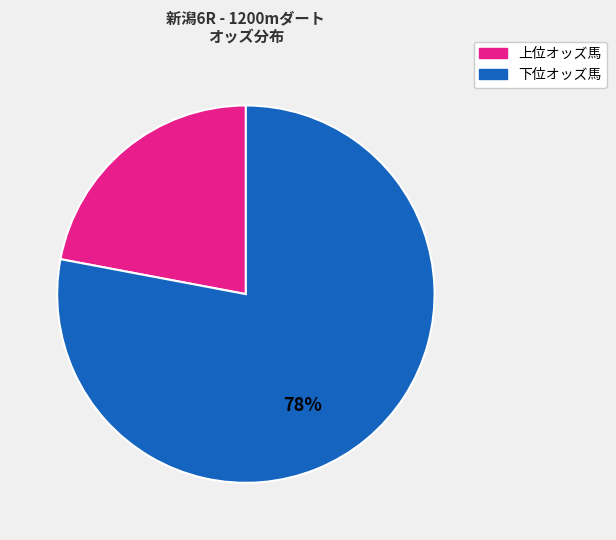

Is there any slice that represents more than half of the pie?

Yes